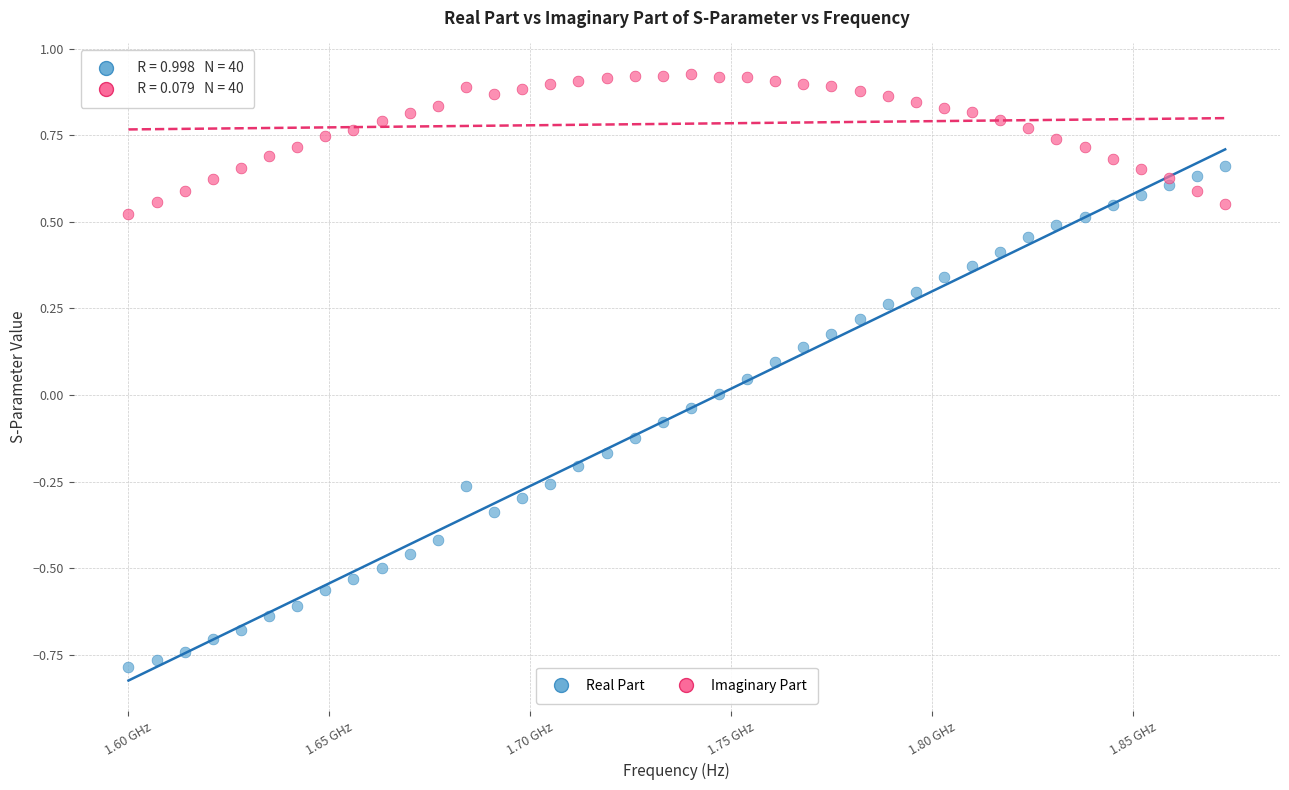

Which series has the widest spread of Y values?

Real Part